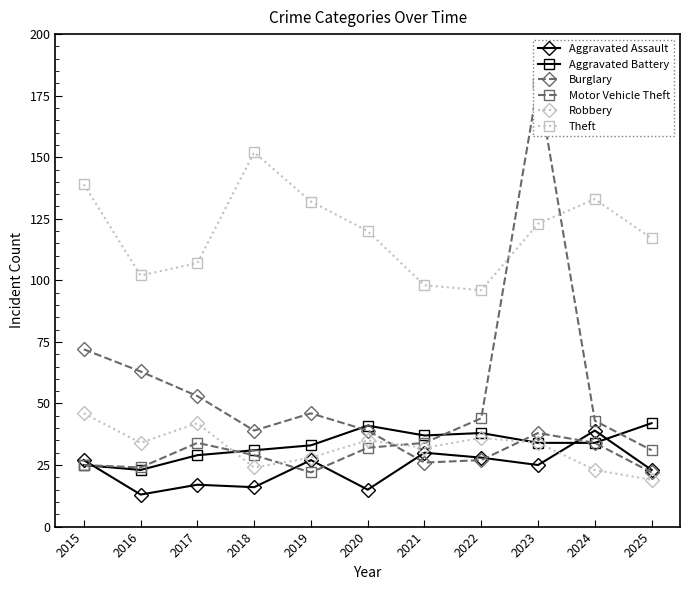

Reading right to left, what are all the values shown in this chart?

Aggravated Assault: 23	39	25	28	30	15	27	16	17	13	27
Aggravated Battery: 42	34	34	38	37	41	33	31	29	23	25
Burglary: 22	34	38	27	26	39	46	39	53	63	72
Motor Vehicle Theft: 31	43	180	44	34	32	22	29	34	24	25
Robbery: 19	23	34	36	32	35	28	24	42	34	46
Theft: 117	133	123	96	98	120	132	152	107	102	139